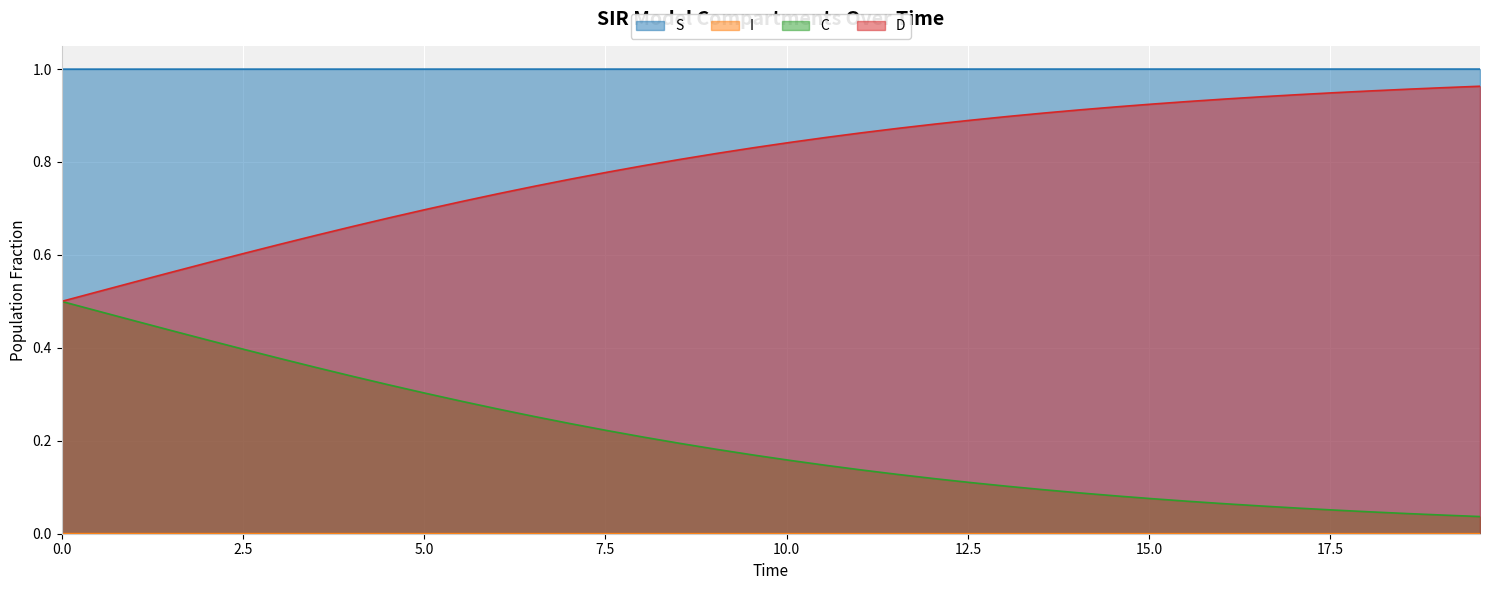

At how many categories does at least one series exceed 0?

40